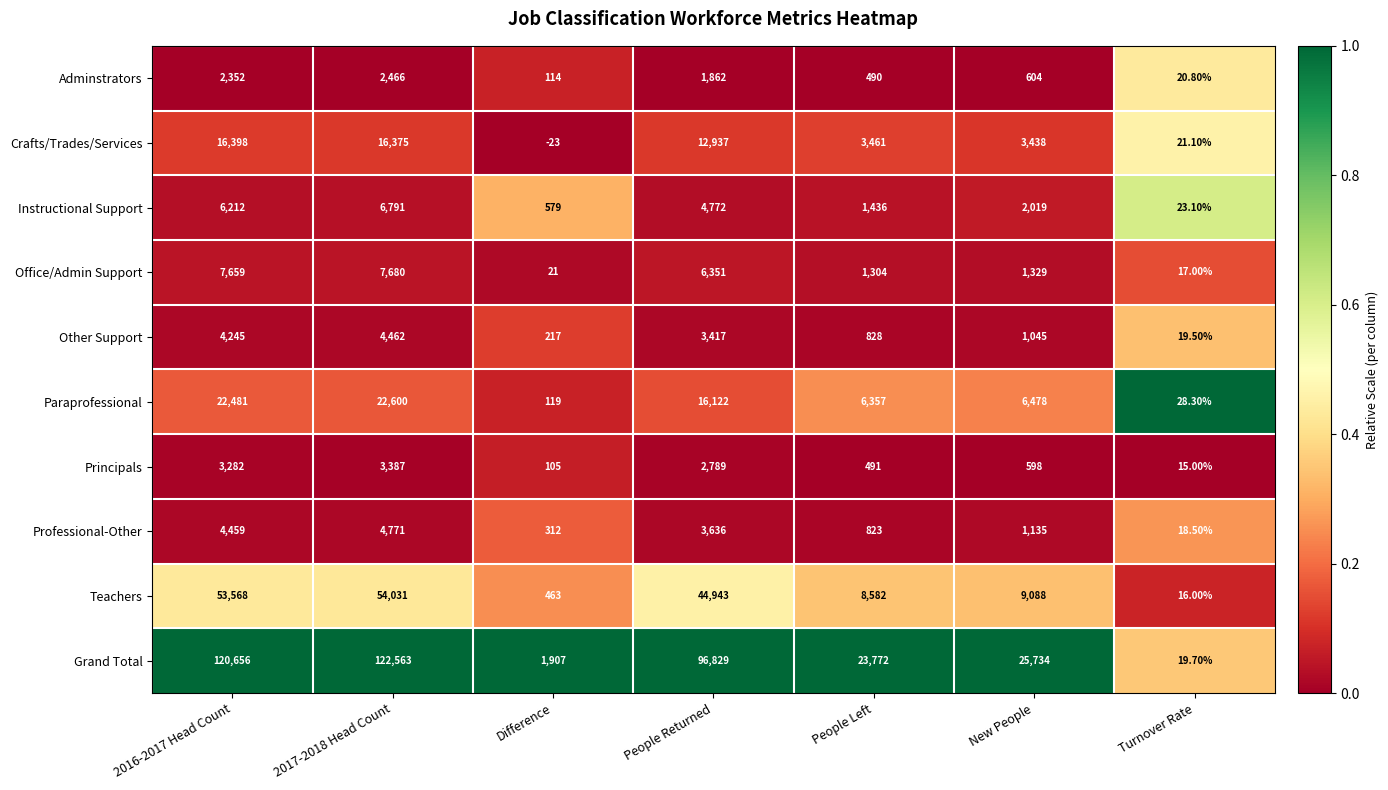

Which series has the largest range (max minus min)?

Grand Total